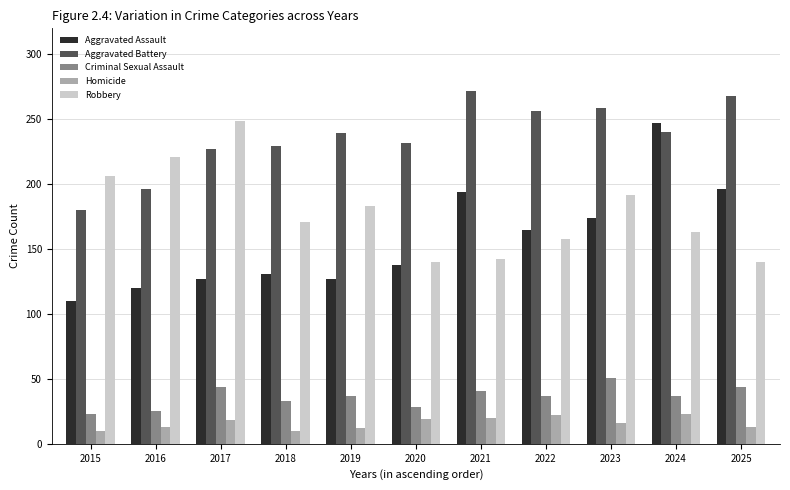

What is the value of the Aggravated Battery bar at the 4th from the left?

229